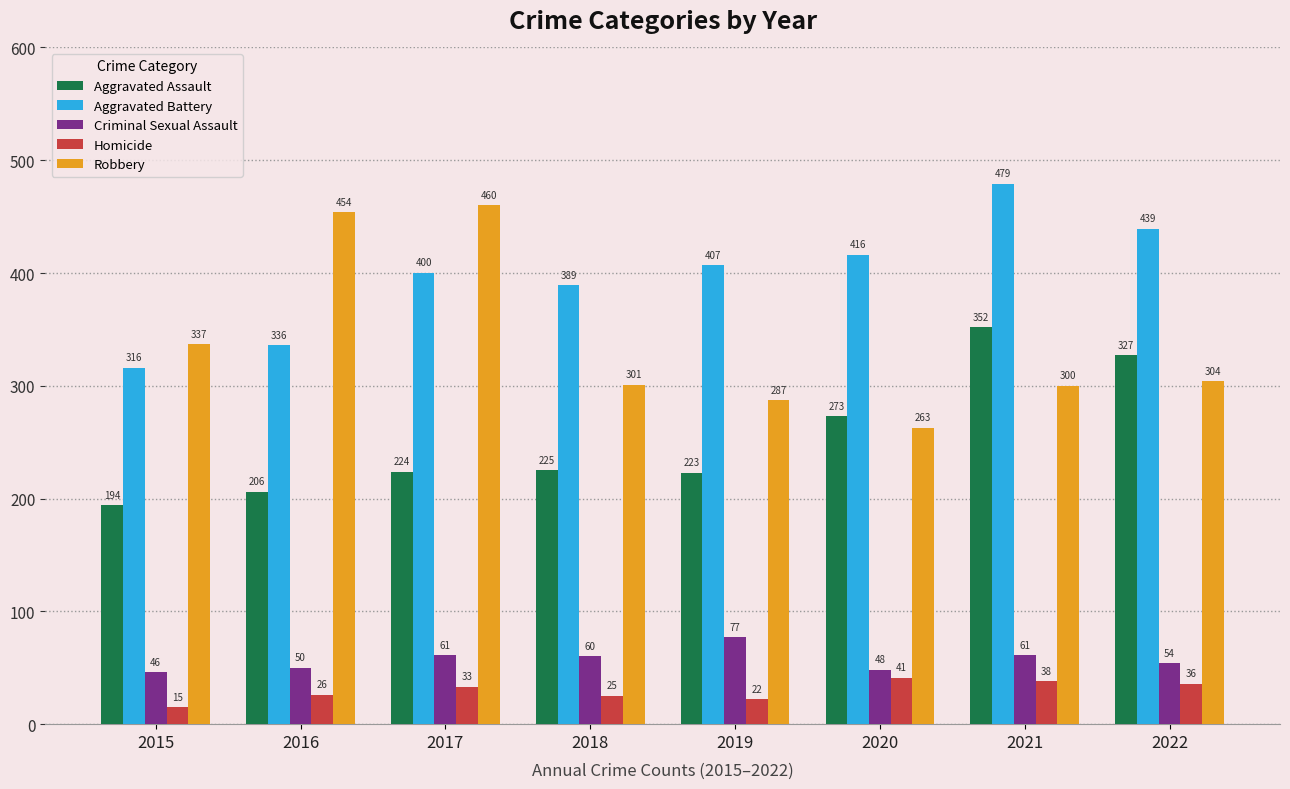

What is the value of the Robbery bar at the 2nd from the left?

454